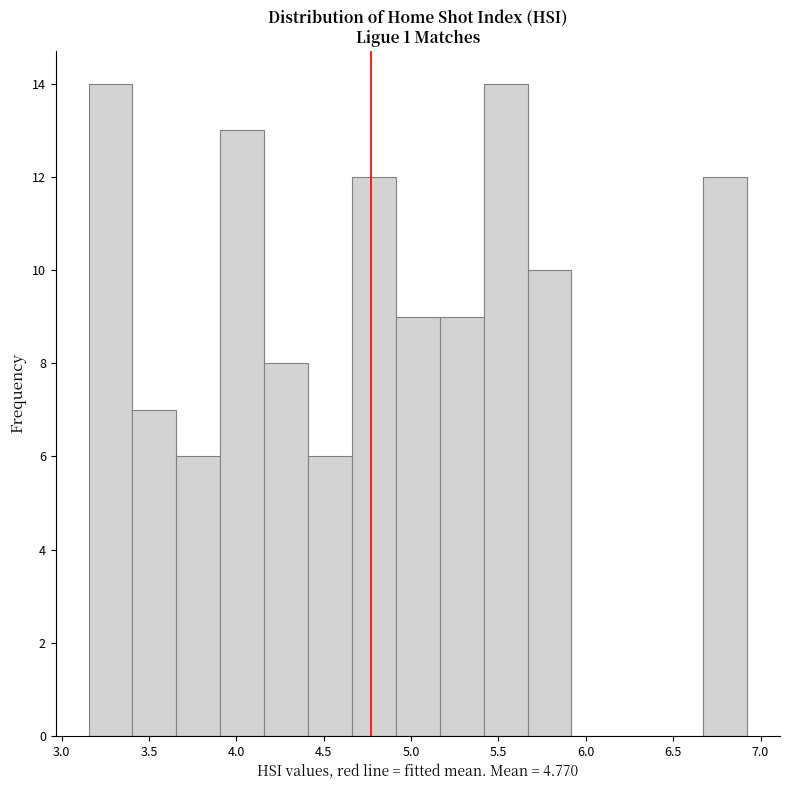

Reading left to right, list every bar in this chart as the range it spans on the x-axis followed by its height. Neither the bar edges nor the heights are printed on the chart, so give them approximately, as read against the axes.

3.15 to 3.40: 14
3.40 to 3.65: 7
3.65 to 3.90: 6
3.90 to 4.15: 13
4.15 to 4.40: 8
4.40 to 4.65: 6
4.65 to 4.90: 12
4.90 to 5.15: 9
5.15 to 5.40: 9
5.40 to 5.65: 14
5.65 to 5.90: 10
5.90 to 6.15: 0
6.15 to 6.40: 0
6.40 to 6.65: 0
6.65 to 6.90: 12